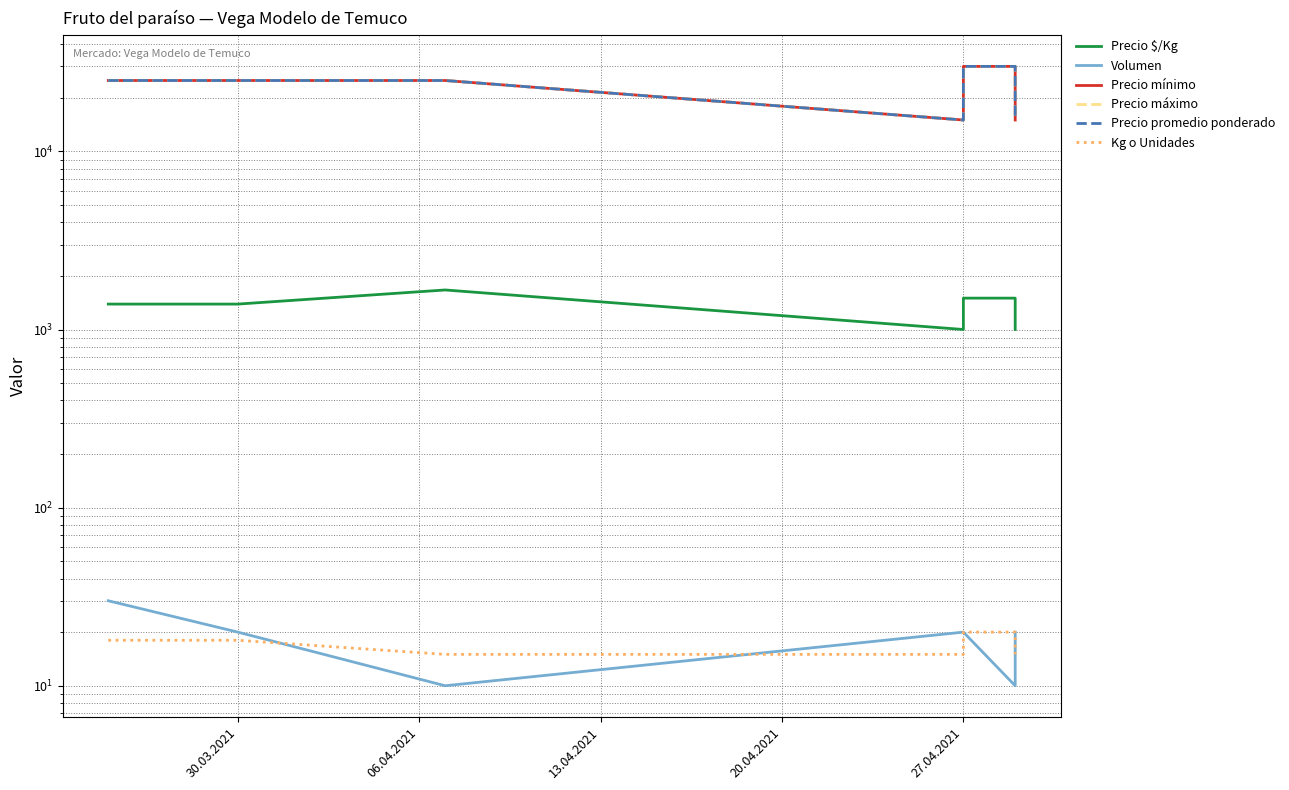

At how many categories does at least one series exceed 7090?

7